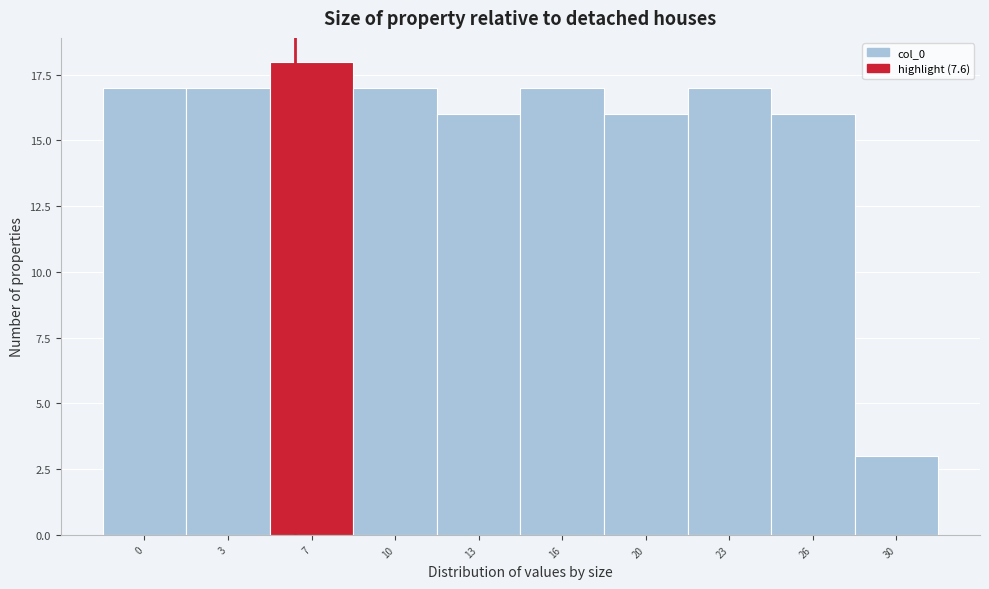

Reading left to right, extract all data points from this chart.

17	17	18	17	16	17	16	17	16	3